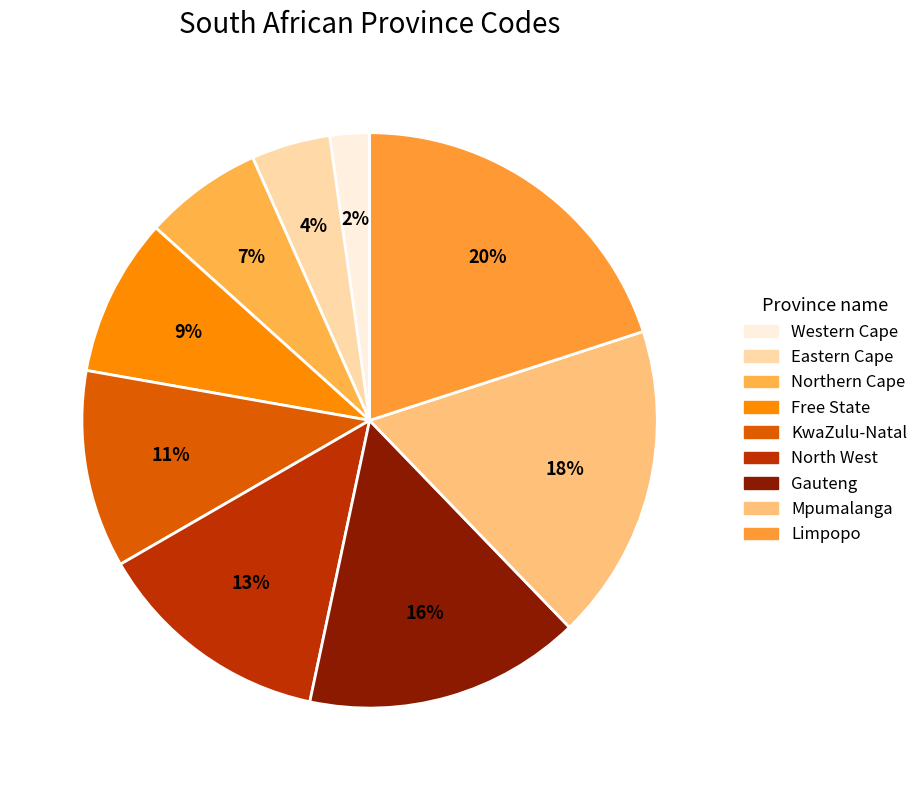

Is there any slice that represents more than half of the pie?

No